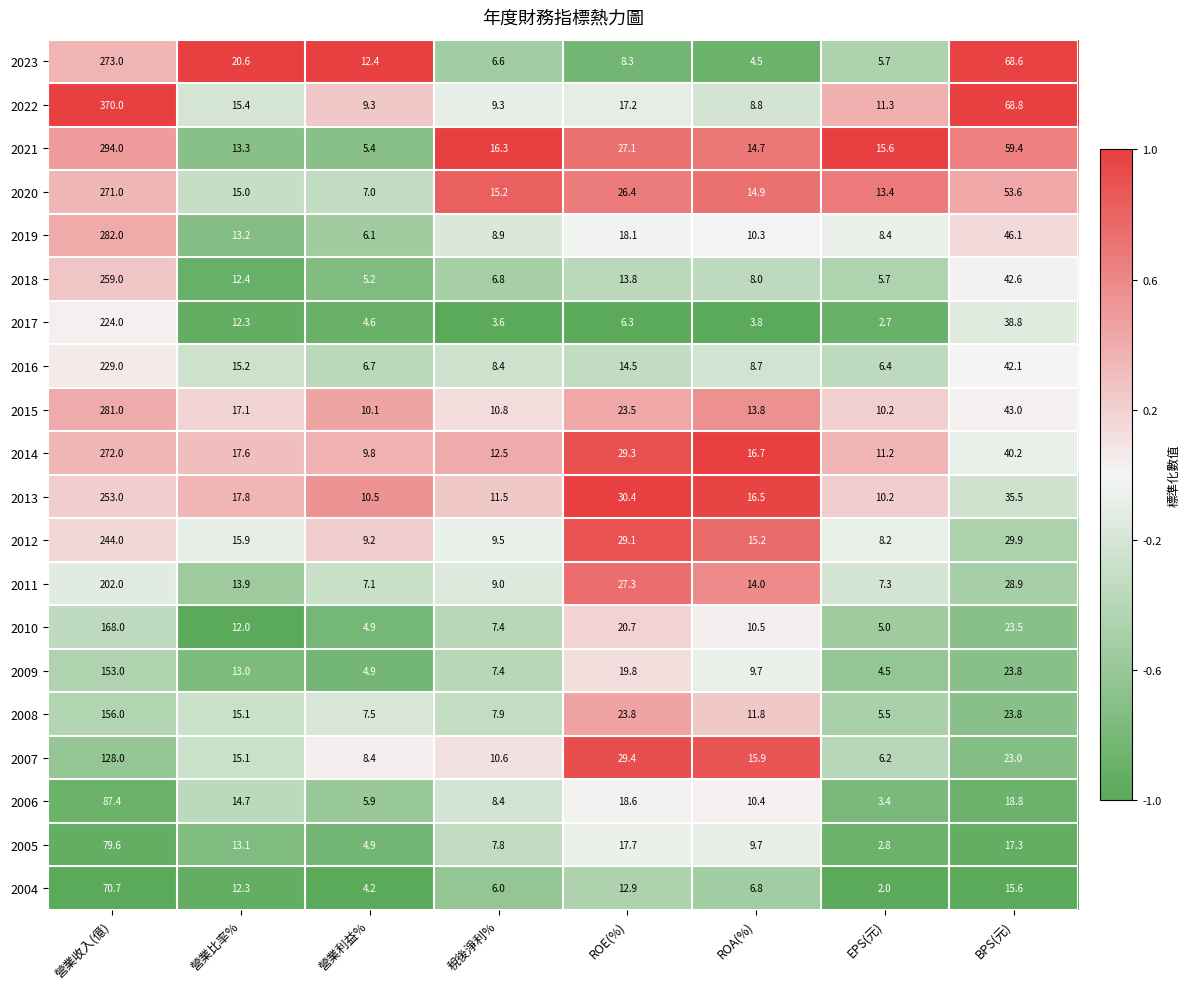

What is the spread (max minus min) of values at ROA(%)?

12.9